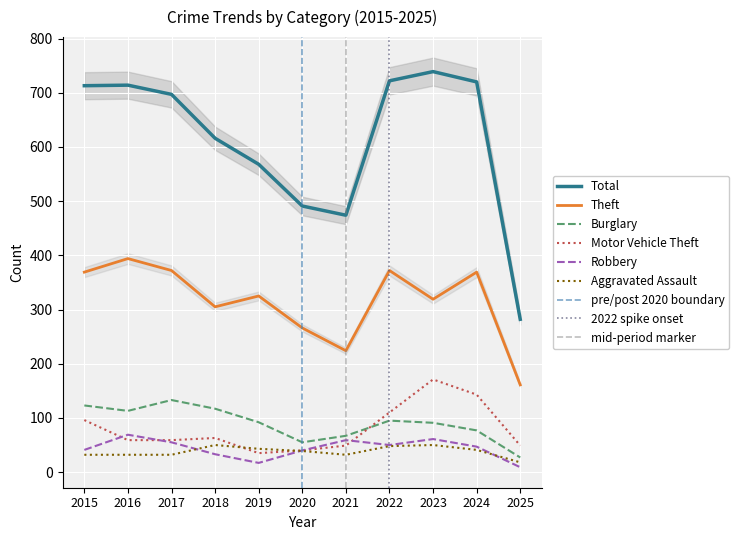

What is the total value across all series at 2022?

1397